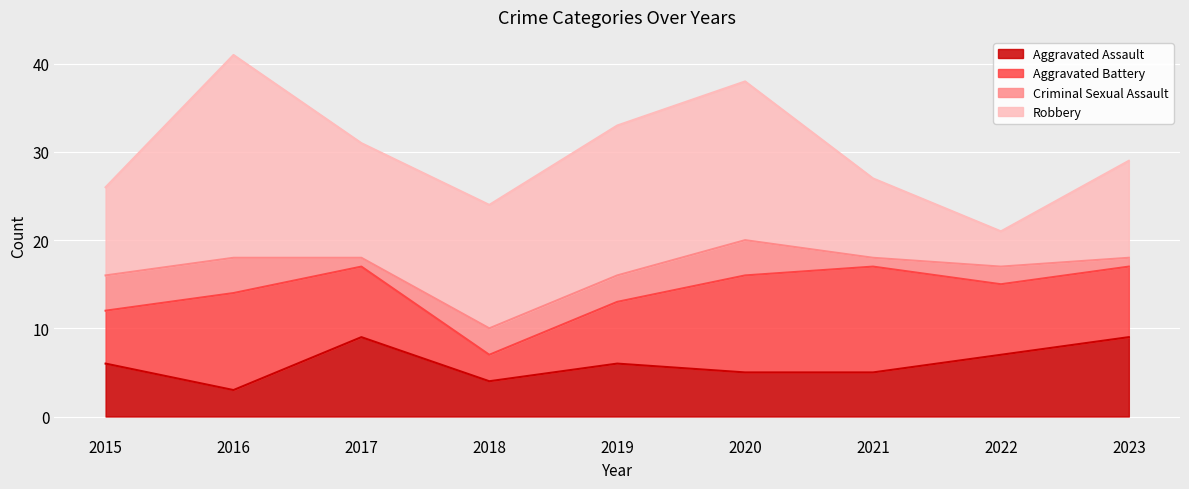

What is the sum of all Criminal Sexual Assault values?

23